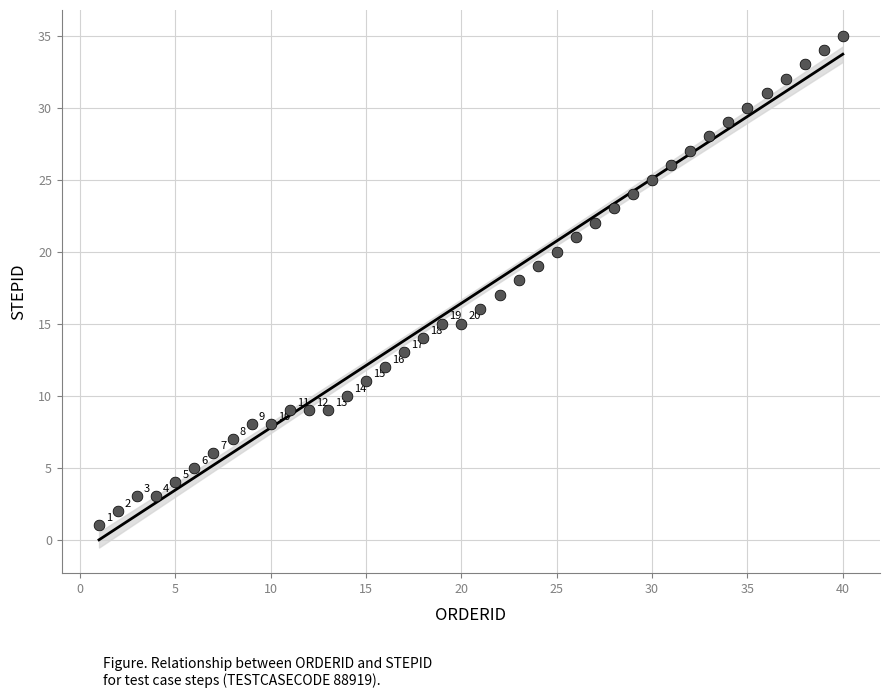

What Y value in the scatter plot is closest to 18?

18